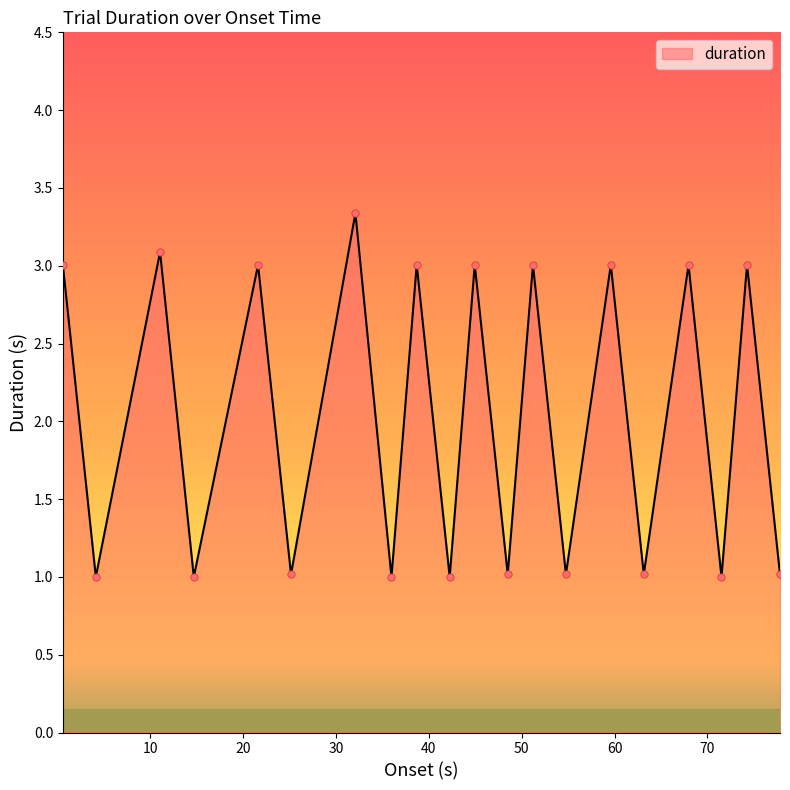

What is the minimum value shown in the chart?

1.0